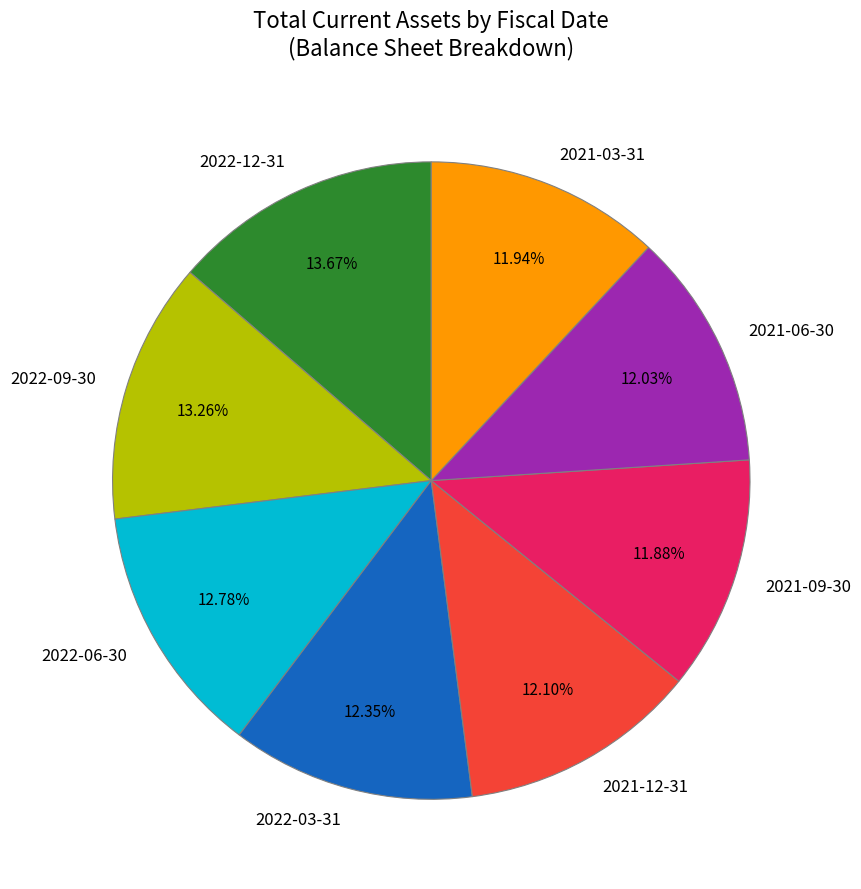

Which has a higher value, 2022-09-30 or 2021-12-31?

2022-09-30